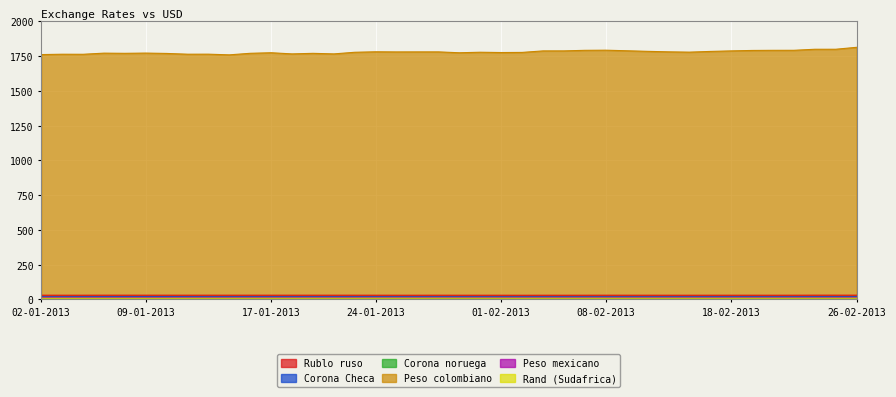

Which series changed the most between 17-01-2013 and 22-02-2013?

Peso colombiano